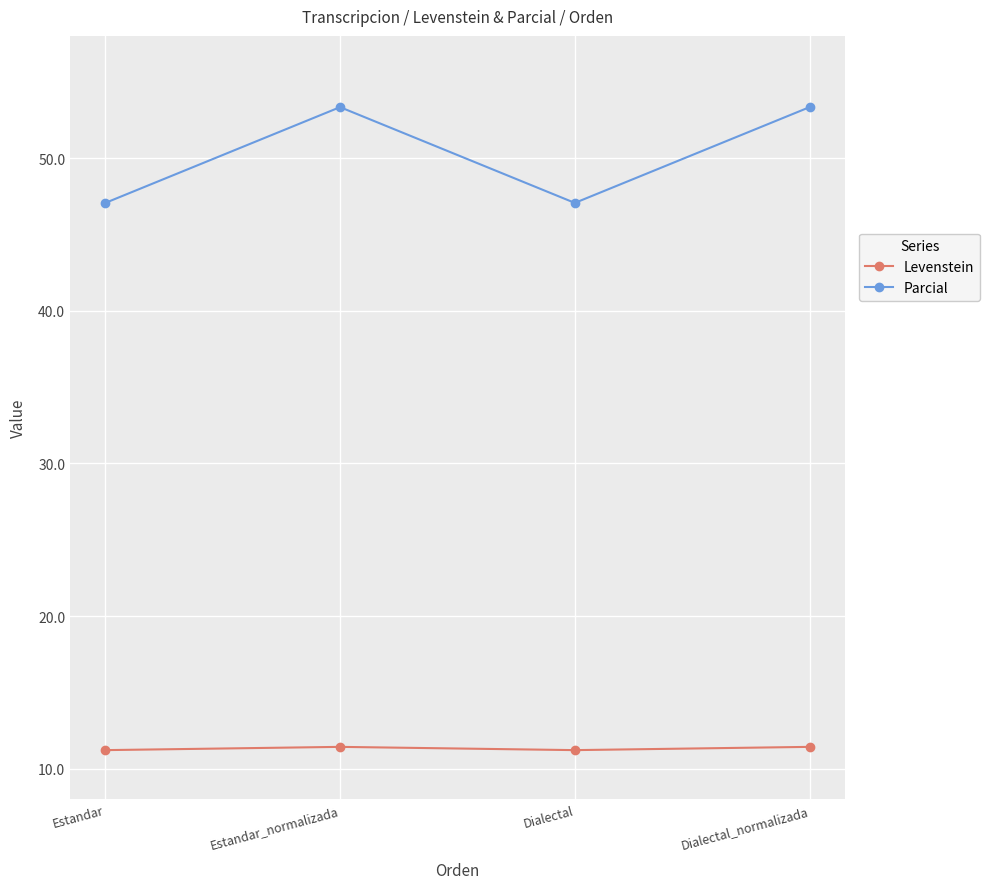

How many lines are shown in the chart?

2